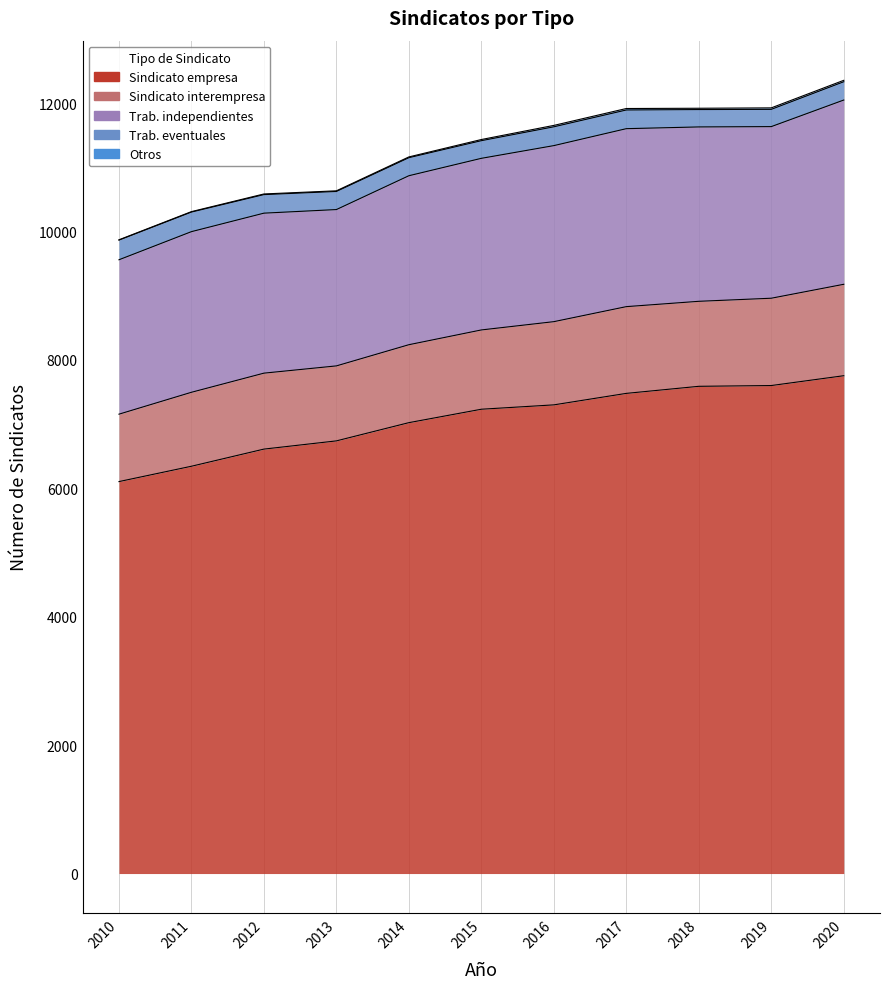

What is the value of the Trab. eventuales point at the 8th from the left?

291